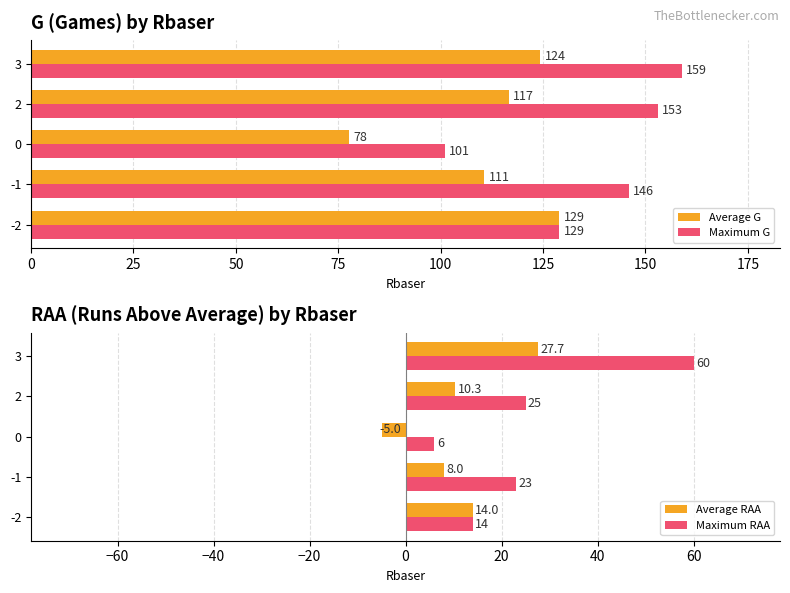

Does the chart contain stacked bars?

No